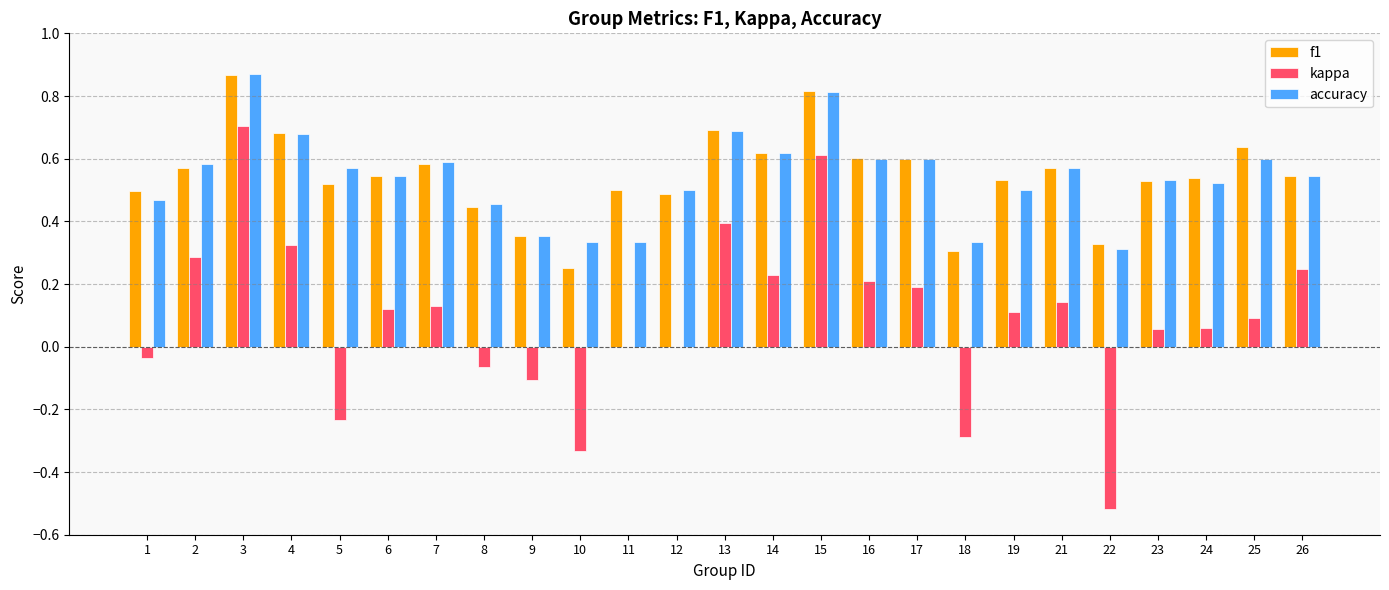

Is it true that accuracy equals 0.3 at 18?

True